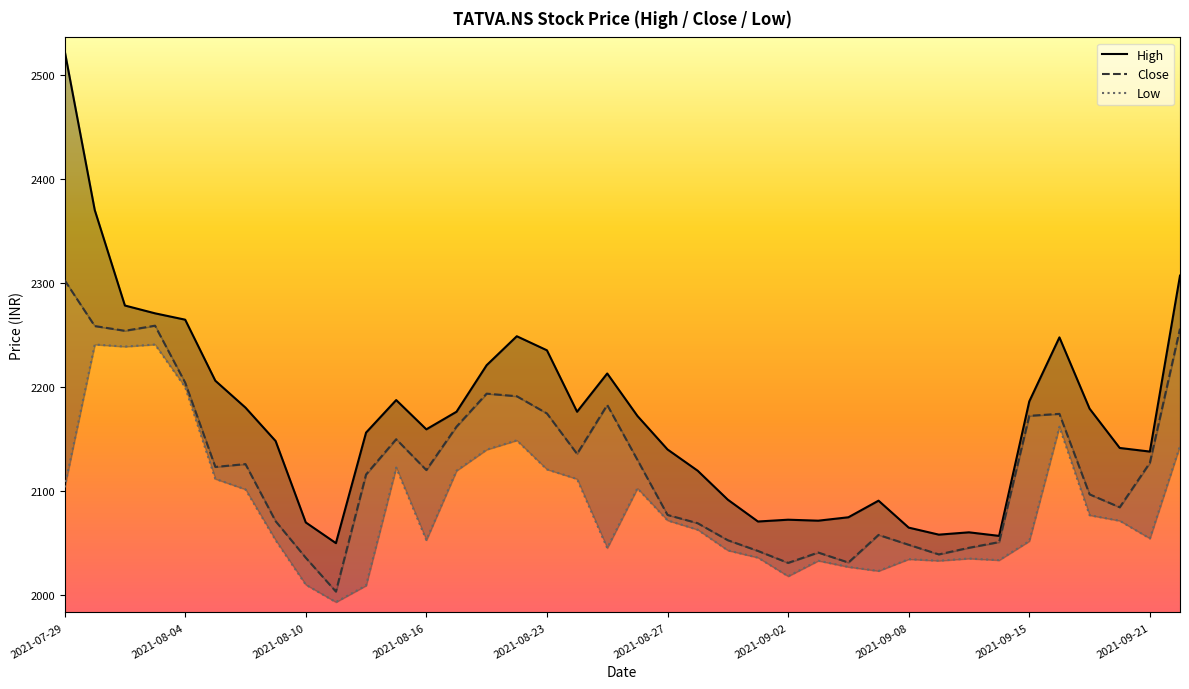

Is it true that High equals 2070.4 at 23?

True